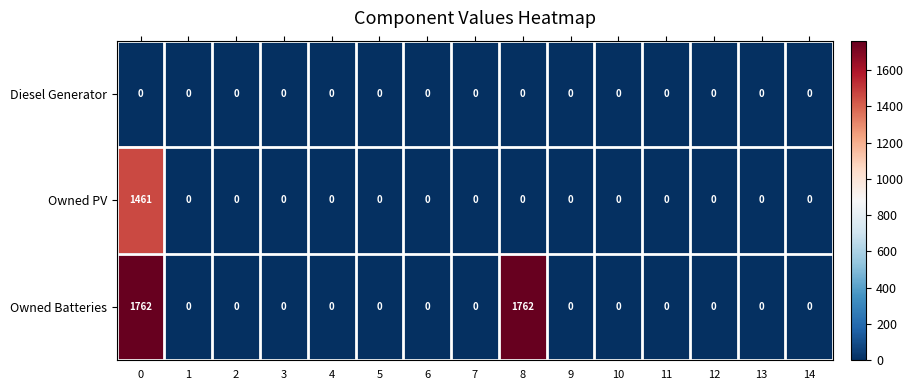

Is it true that Owned PV equals -1011 at 10?

False